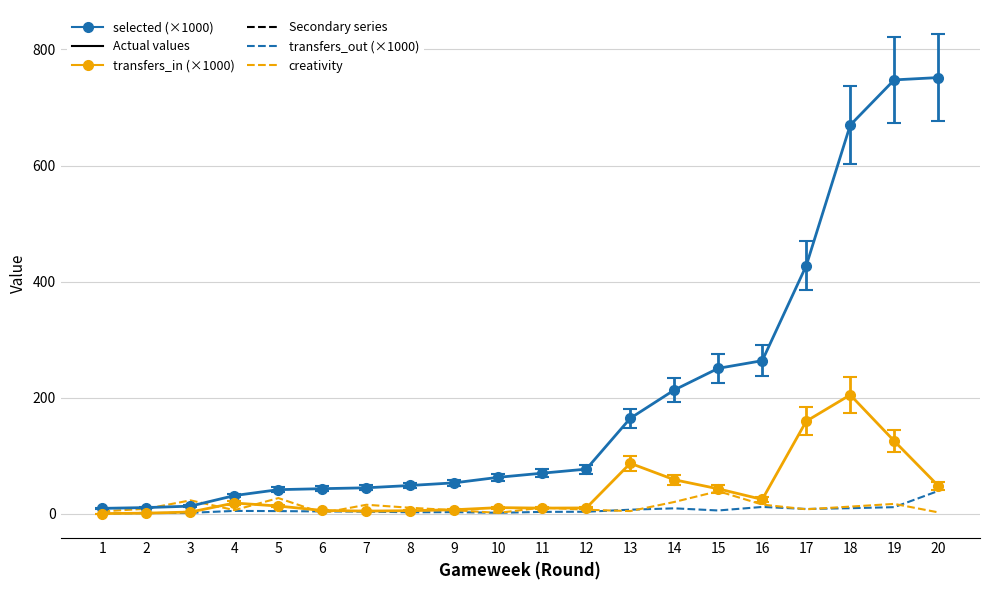

Is the value of transfers_out (×1000) at 12 greater than the value of selected (×1000) at 14?

No